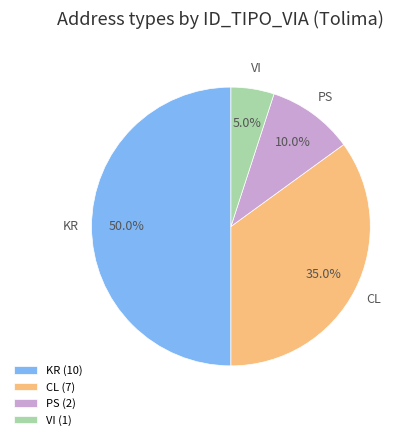

To the nearest percent, what is the difference between the PS and VI slice percentages?

5%